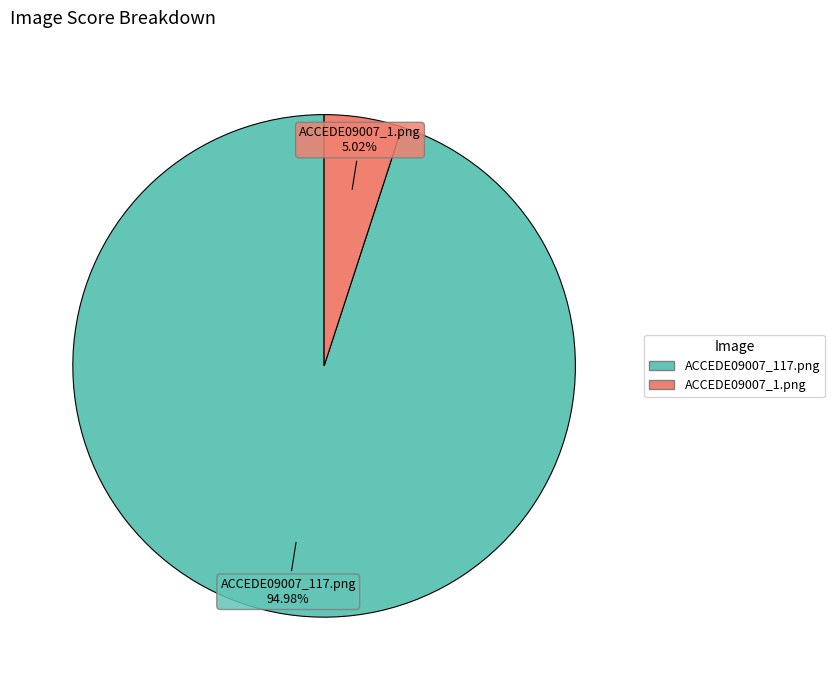

Rank the categories by value from lowest to highest.

ACCEDE09007_1.png, ACCEDE09007_117.png